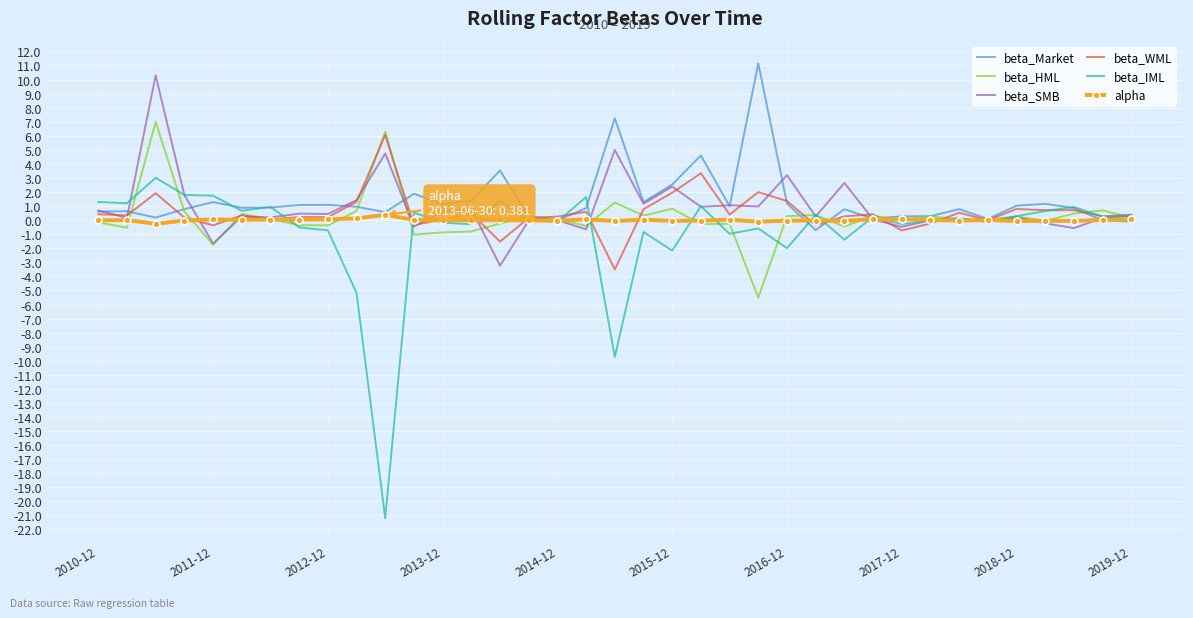

What is the smallest value displayed?

-21.2